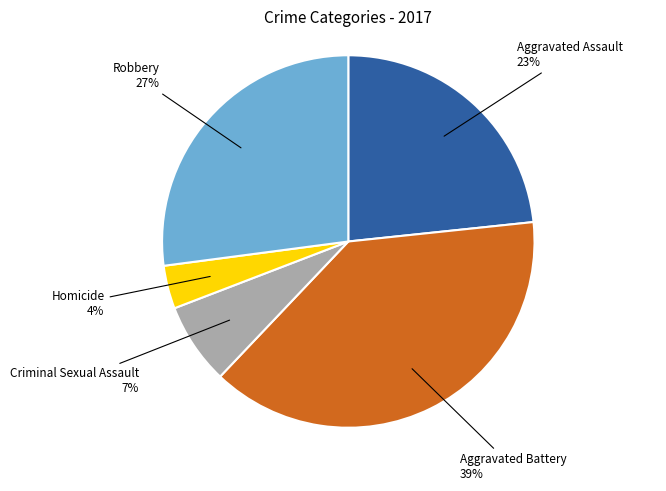

To the nearest percent, what is the average slice percentage?

20%